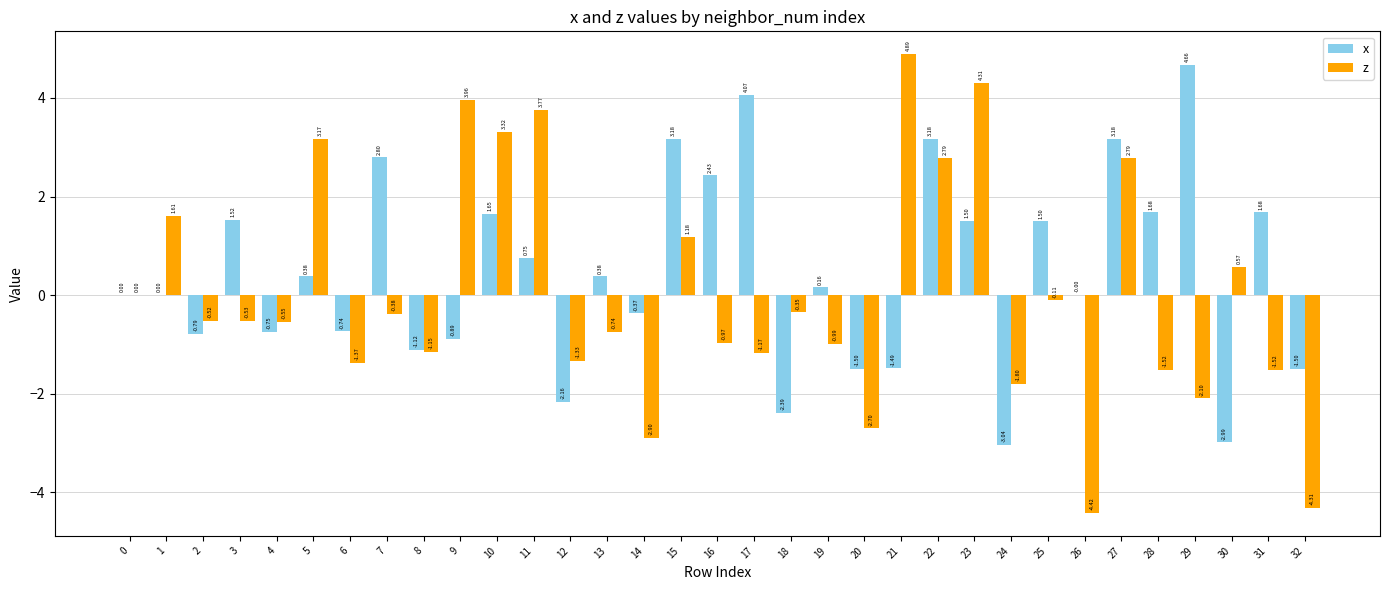

What is the sum of the x values at 7 and 6?

2.1